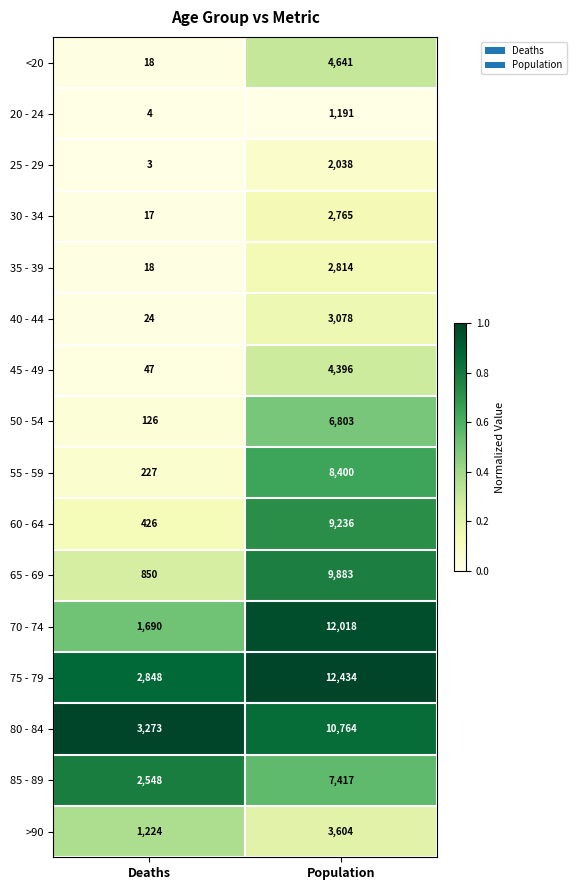

Is it true that 55 - 59 equals 73 at Deaths?

False